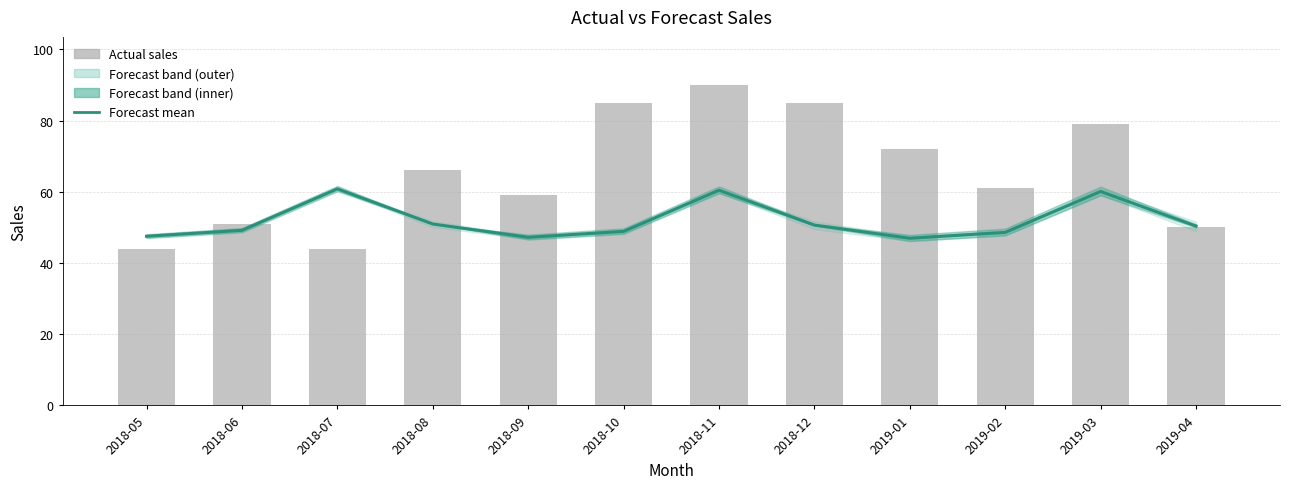

Reading left to right, transcribe all the data shown in this chart.

Forecast_sales_1: 2018-05=47.5	2018-06=49.2	2018-07=60.8	2018-08=51.0	2018-09=47.2	2018-10=48.9	2018-11=60.4	2018-12=50.6	2019-01=46.9	2019-02=48.6	2019-03=60.1	2019-04=50.4
Actual_sales: 2018-05=44.0	2018-06=51.0	2018-07=44.0	2018-08=66.0	2018-09=59.0	2018-10=85.0	2018-11=90.0	2018-12=85.0	2019-01=72.0	2019-02=61.0	2019-03=79.0	2019-04=50.0